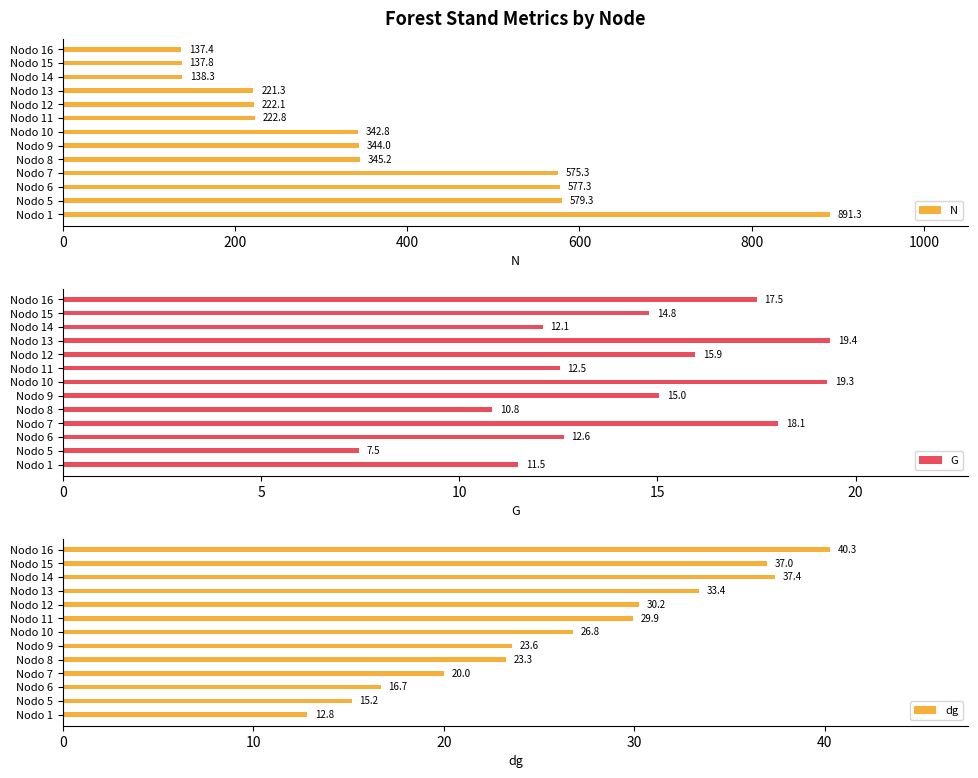

What is the difference between the second highest and minimum values in the N series?

442.0